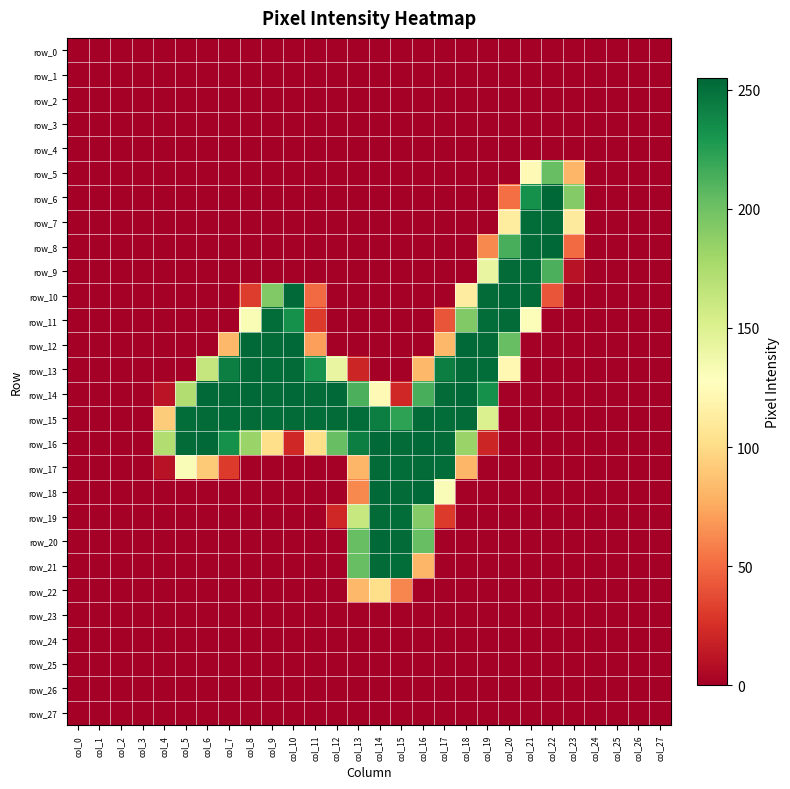

What is the spread (max minus min) of values at col_10?

254